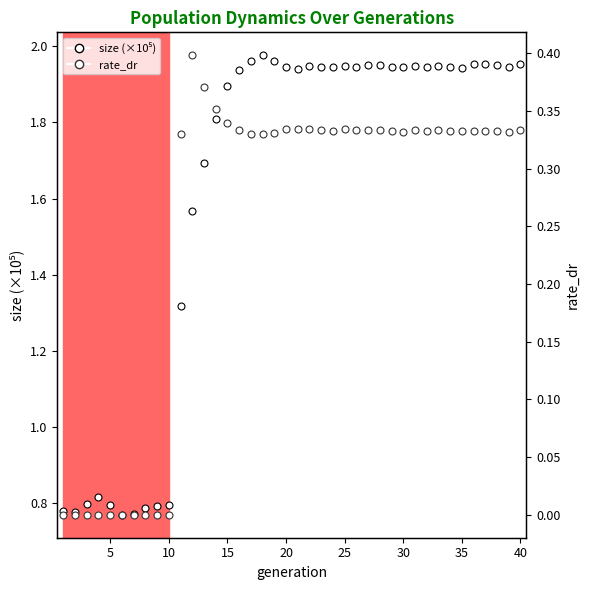

True or false: rate_dr has a value of 0.1 at 20.

False